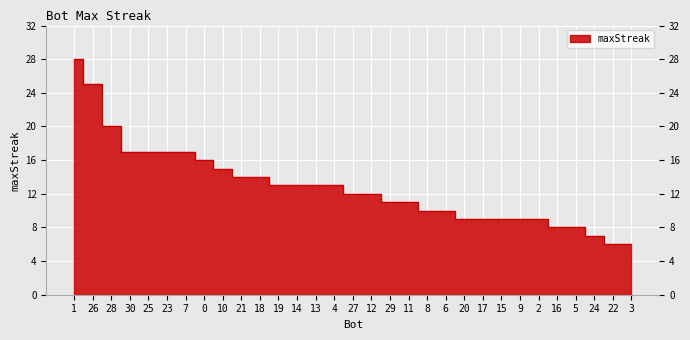

What is the change in value from 25 to 4?

-4